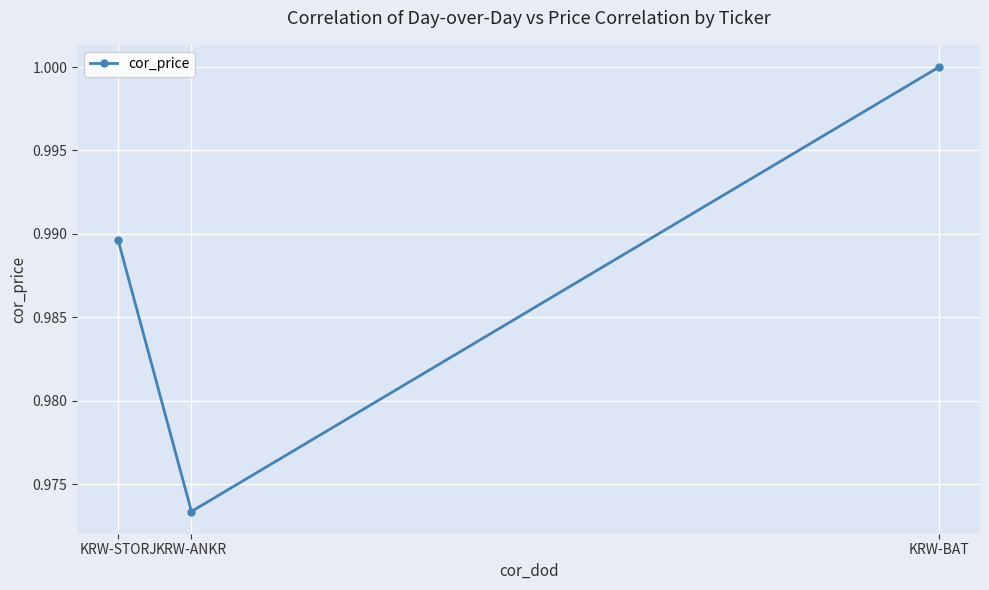

What is the value of the 3rd point from the left?

1.0